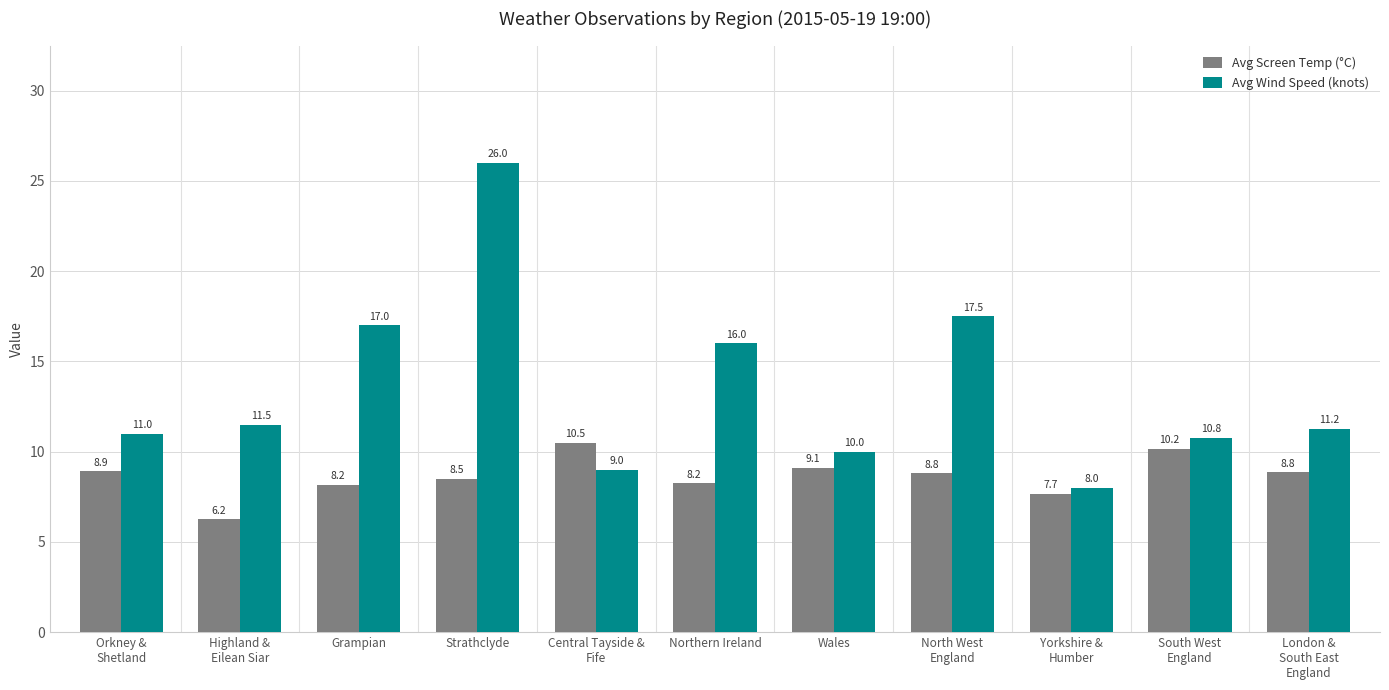

The value of Avg Wind Speed (knots) at North West
England is 17.5. True or false?

True